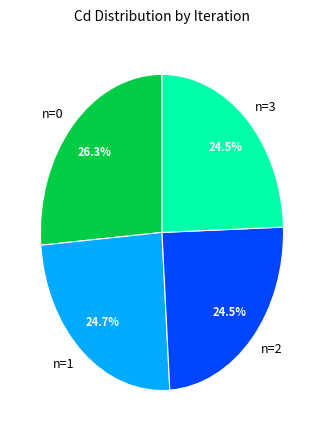

Is n=2 the majority of the pie?

No